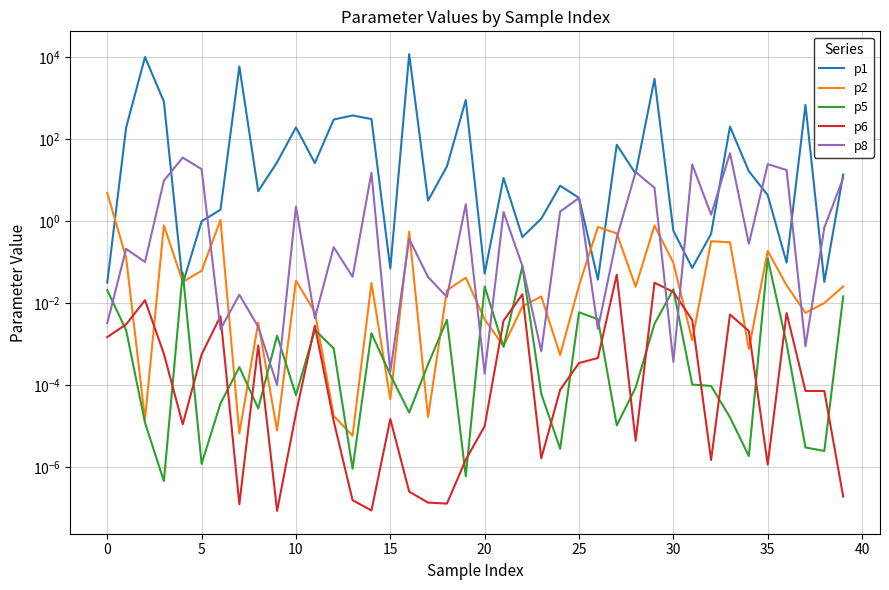

What is the sum of all p8 values?

240.1